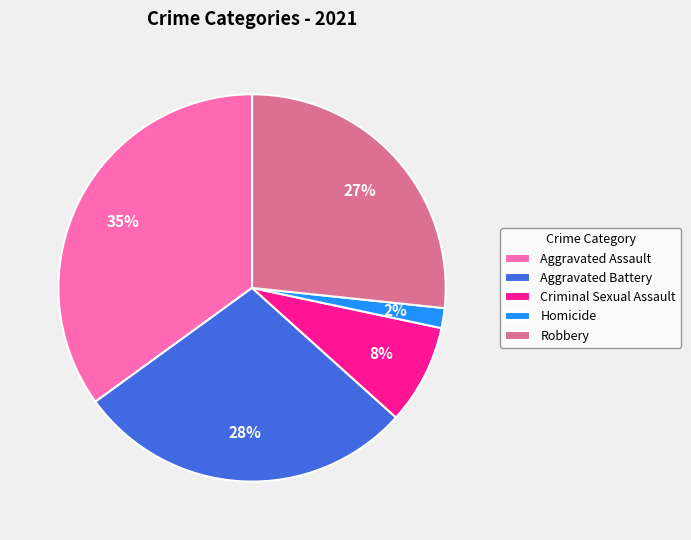

Is it true that Robbery is 38% of the pie?

False